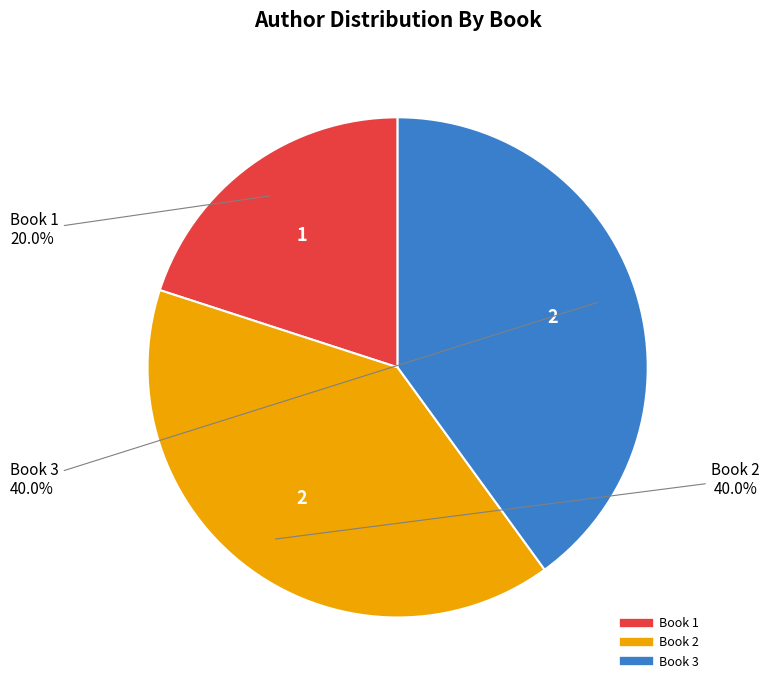

Approximately how many times larger is the value at Book 2 compared to Book 3?

1.0